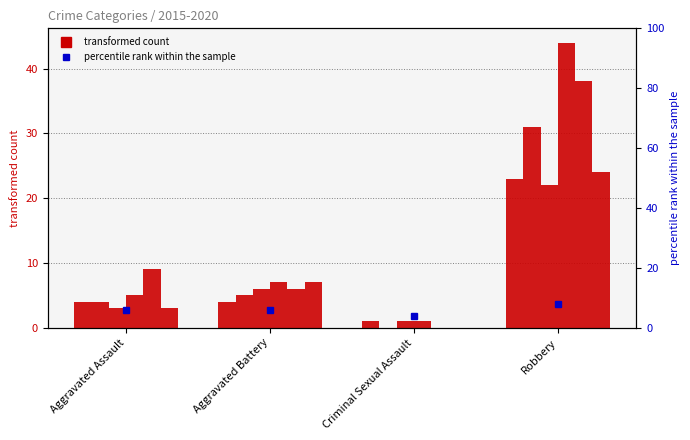

What is the spread (max minus min) of values at Aggravated Battery?

3